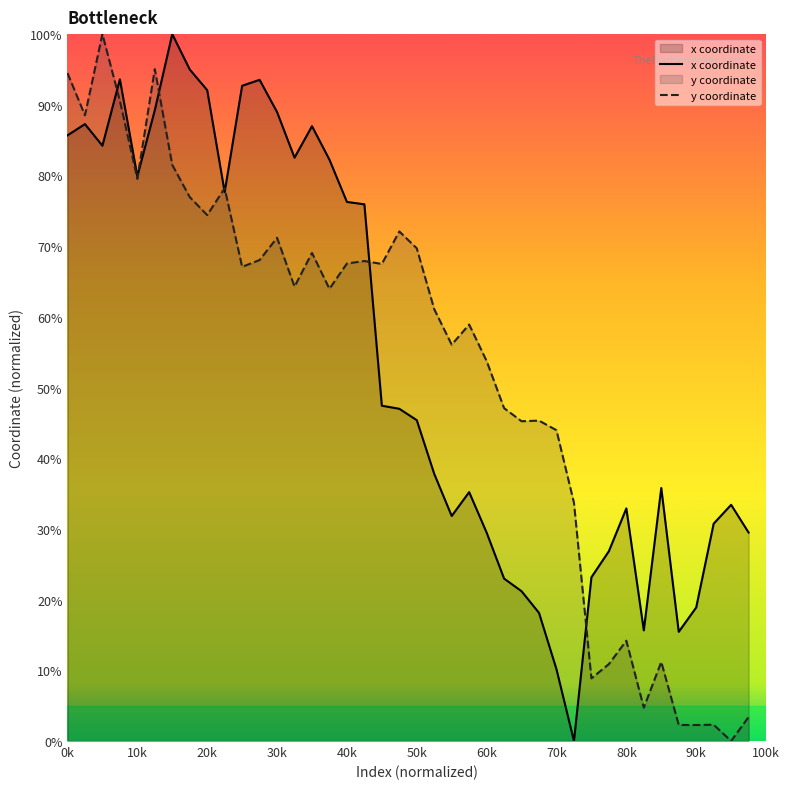

How many lines are shown in the chart?

2